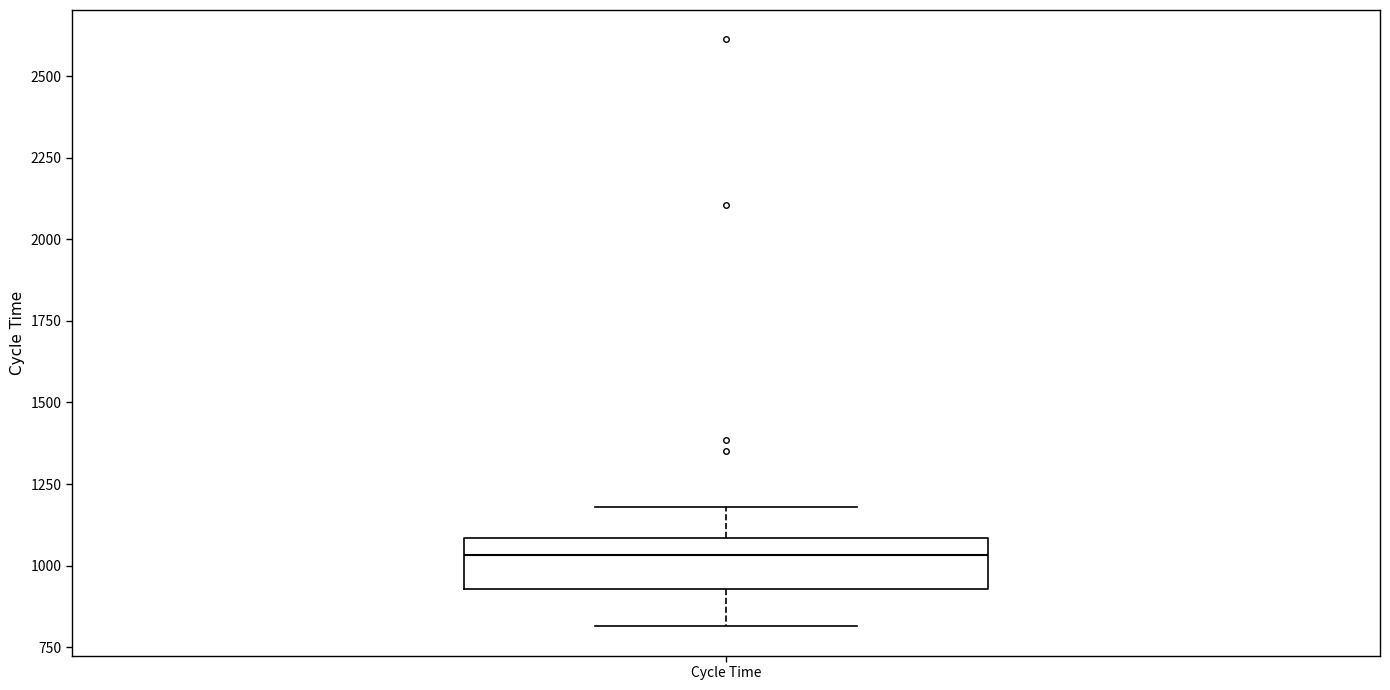

Transcribe this box plot: give where the median line is, the range the box spans, and where the two whiskers end, as read against the y-axis. The values are not printed on the chart, so give them approximately, as read against the axis.

median 1050, box 950 to 1100, whiskers 800 to 1200